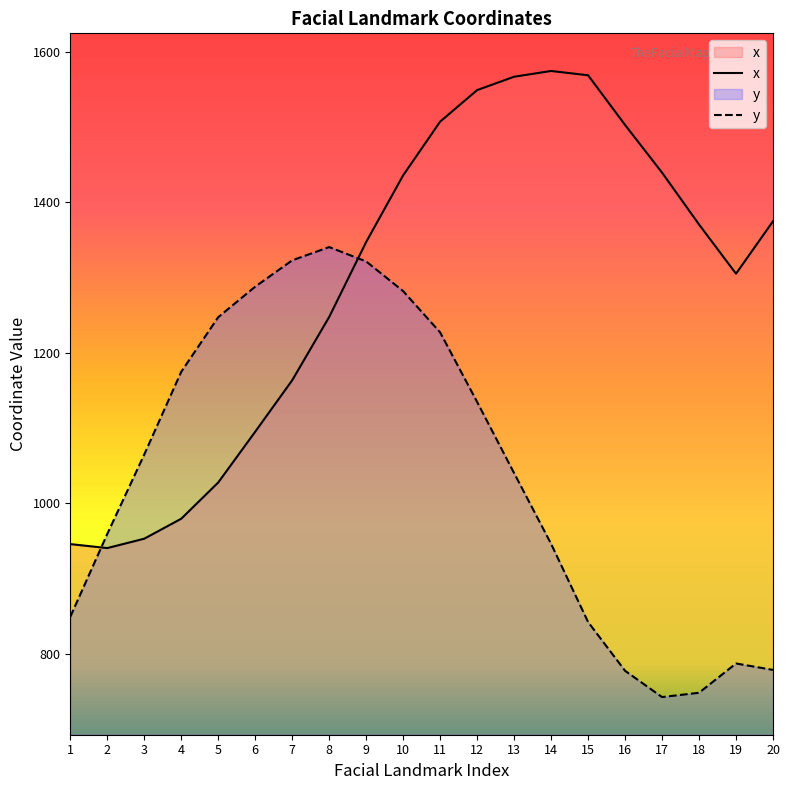

Reading left to right, list all the values displayed in this chart.

x: 946.0	940.7	953.2	979.7	1027.8	1095.2	1163.6	1247.7	1347.2	1435.7	1507.0	1548.9	1566.7	1574.3	1568.6	1502.6	1439.3	1370.5	1305.1	1374.7
y: 849.4	959.5	1065.0	1174.9	1247.4	1287.9	1322.8	1340.5	1321.4	1281.9	1227.1	1134.8	1040.3	946.3	842.5	777.8	742.9	748.6	787.5	778.9